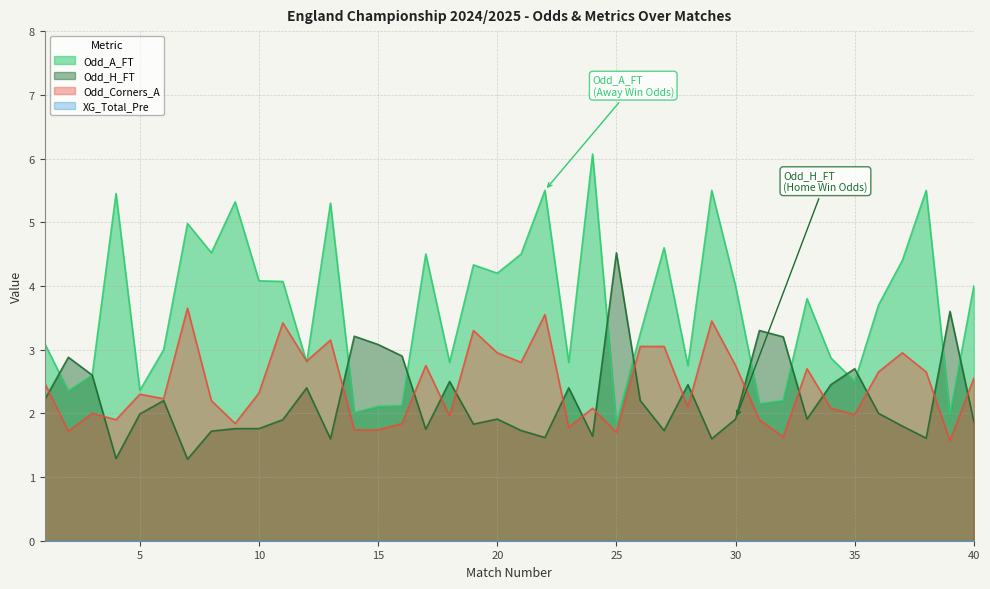

In Odd_A_FT, how many points are lower than both neighbors (excluding endpoints)?

13